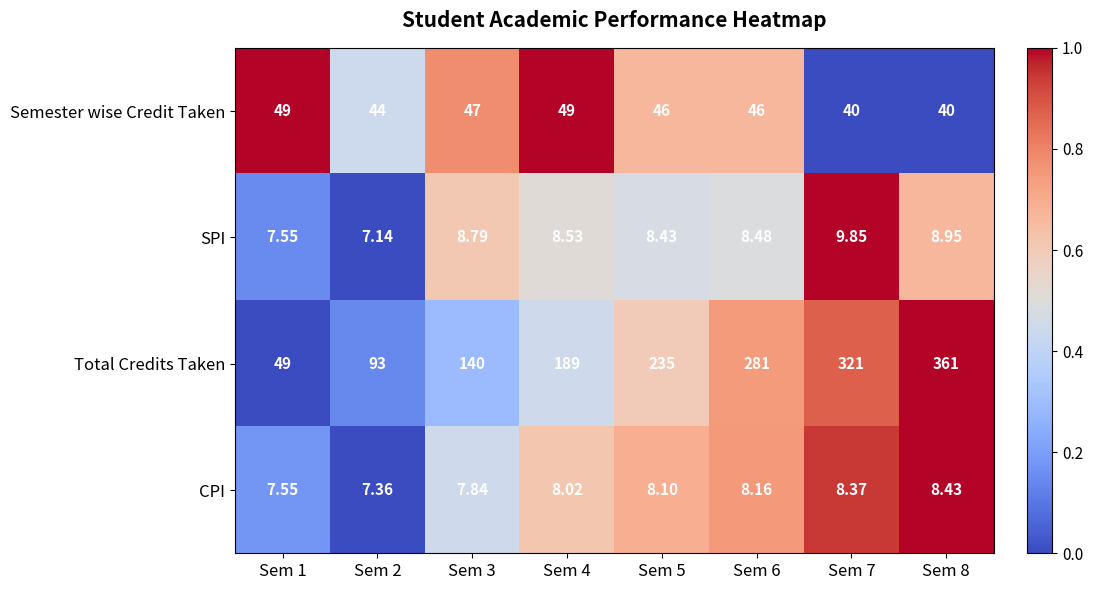

What is the total value across all series at Sem 7?

379.2